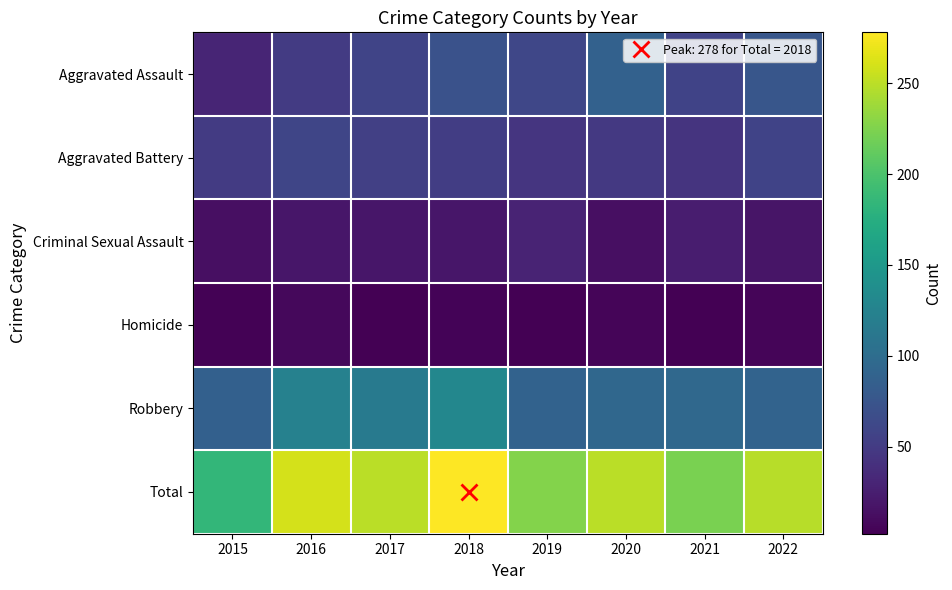

What is the total value across all series at 2018?

556